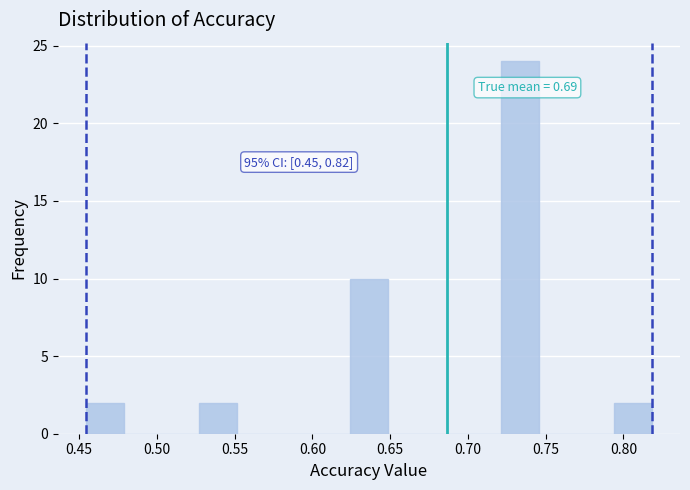

Which range on the x-axis has the tallest bar?

0.720 to 0.745